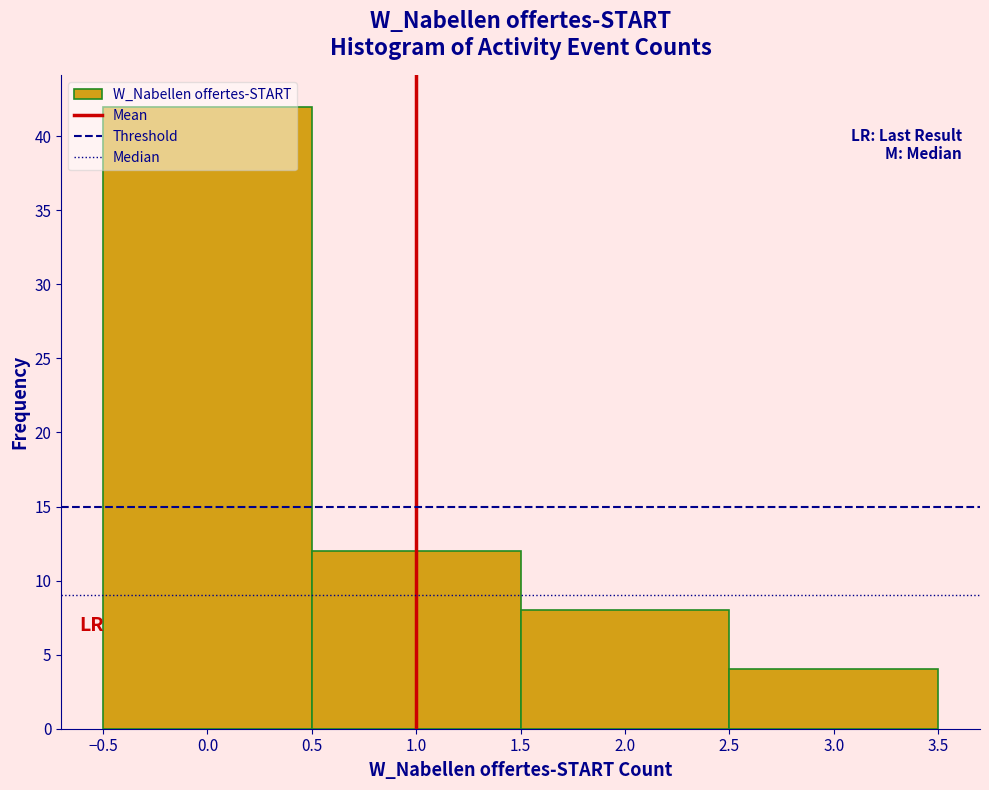

Reading left to right, transcribe this chart: for each bar, give the range it covers on the x-axis and its height. The values are not printed on the chart, so give them approximately, as read against the axis.

-0.5 to 0.5: 42
0.5 to 1.5: 12
1.5 to 2.5: 8
2.5 to 3.5: 4